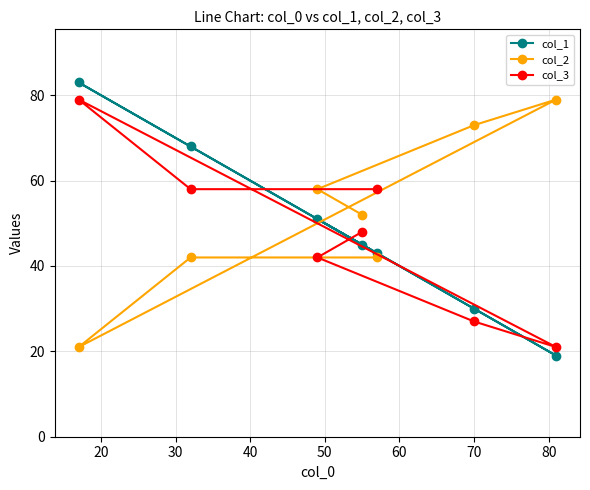

True or false: col_1 has more than 0 points higher than both neighbors.

True